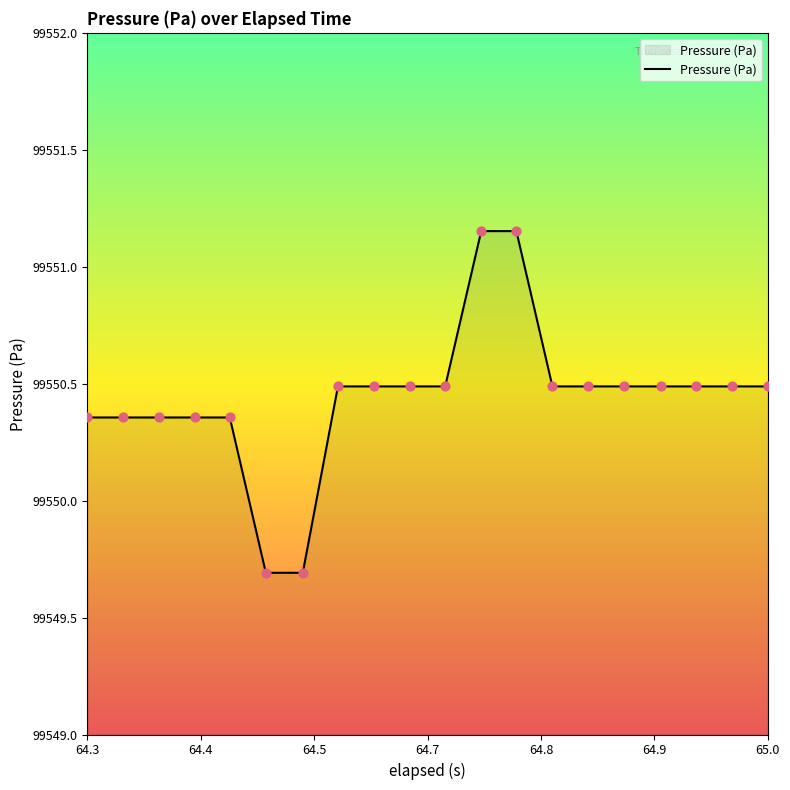

What is the minimum value shown in the chart?

99549.7